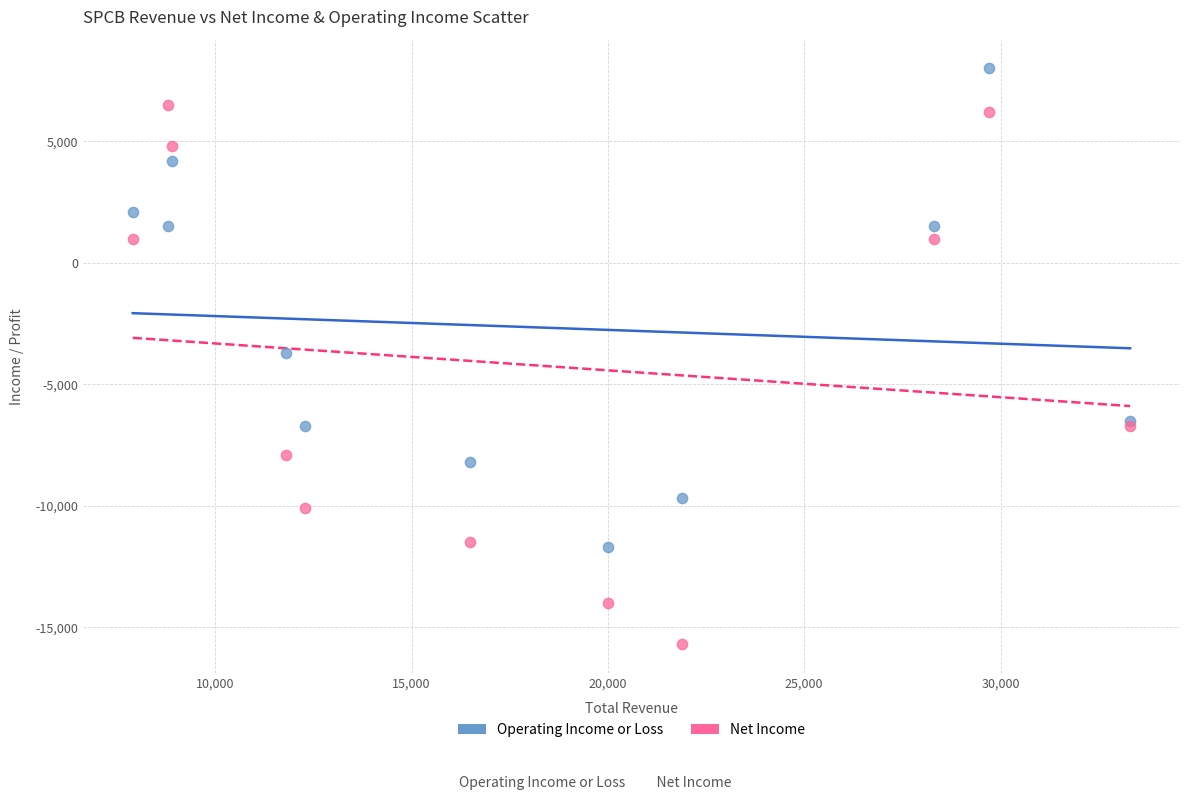

In the Net Income series, what Y value is closest to -4600?

-6700